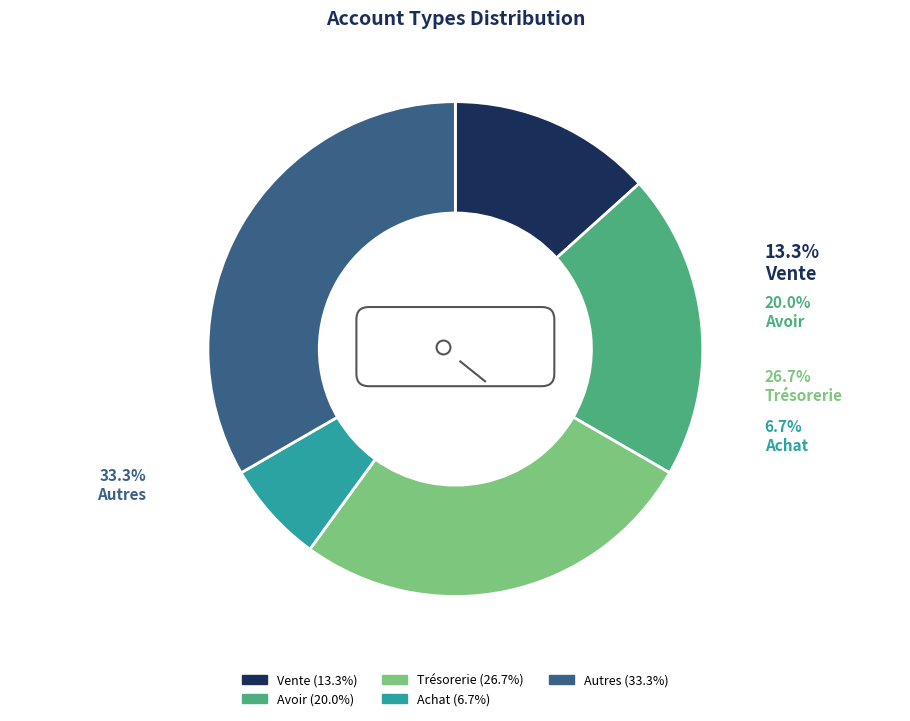

Count the number of slices in the pie.

5